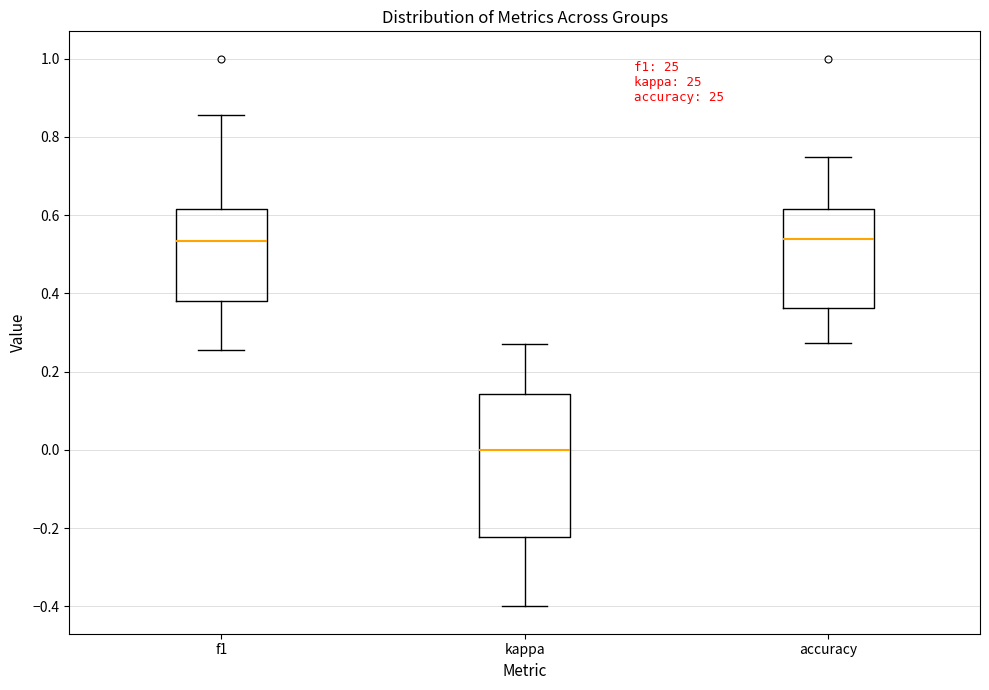

Reading left to right, read every box against the y-axis: the position of its median line, the range the box covers, and the ends of its whiskers. The values are not printed on the chart, so give them approximately, as read against the axis.

f1: median 0.54, box 0.38 to 0.62, whiskers 0.26 to 0.86
kappa: median 0.00, box -0.22 to 0.14, whiskers -0.40 to 0.26
accuracy: median 0.54, box 0.36 to 0.62, whiskers 0.28 to 0.76